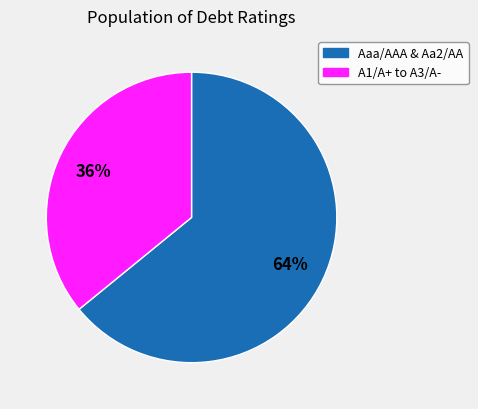

To the nearest percent, what is the average slice percentage?

50%